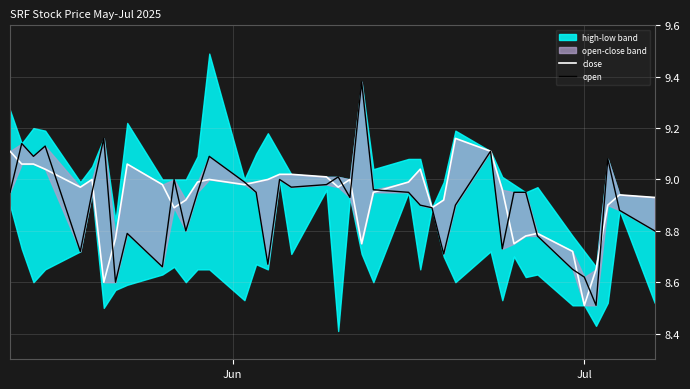

True or false: close has a value of 15.5 at 31.

False